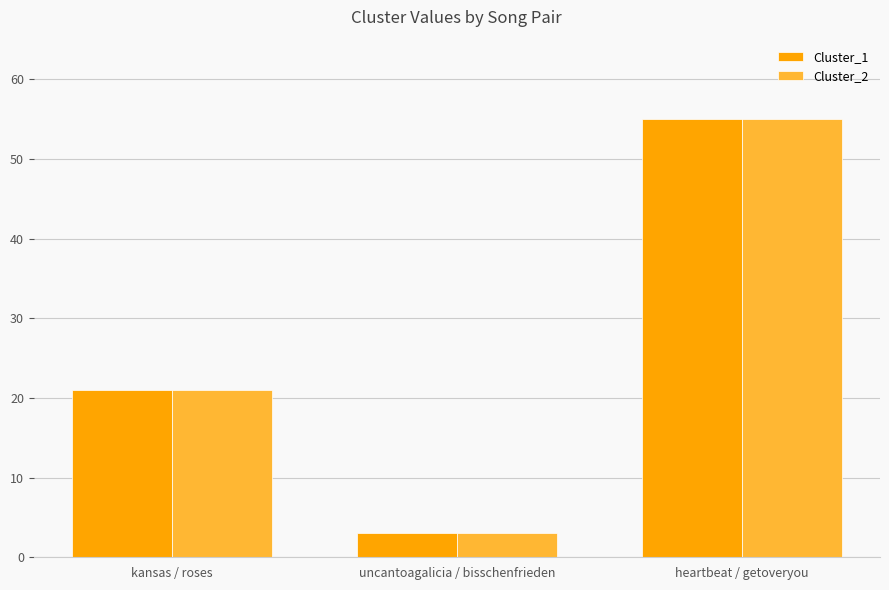

Are the bars grouped side by side (vs. stacked)?

Yes